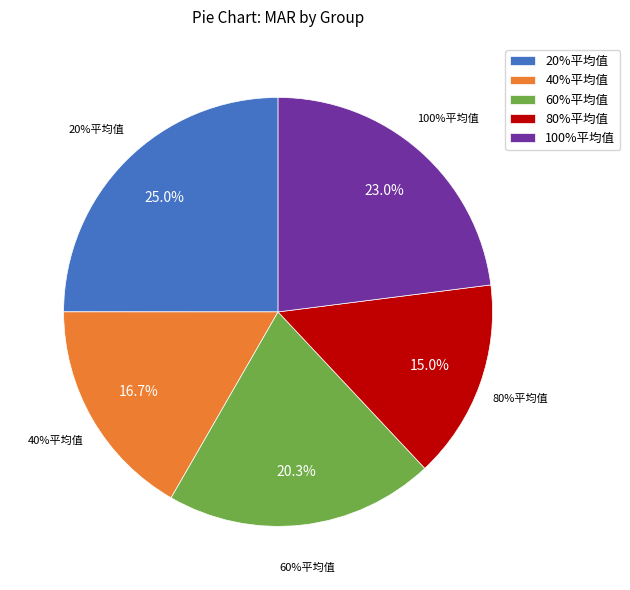

What percentage is the 100%平均值 slice, to the nearest percent?

23%